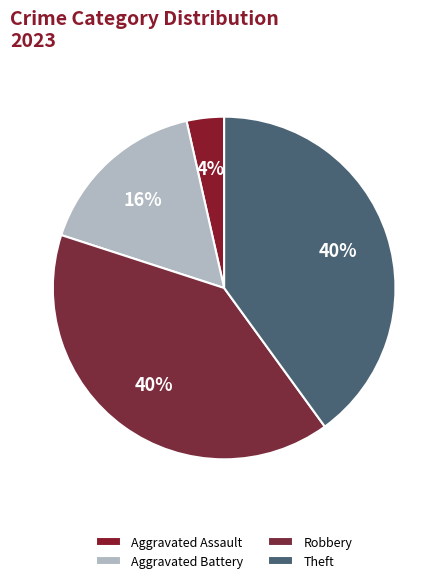

The Theft slice represents 40% of the pie. True or false?

True